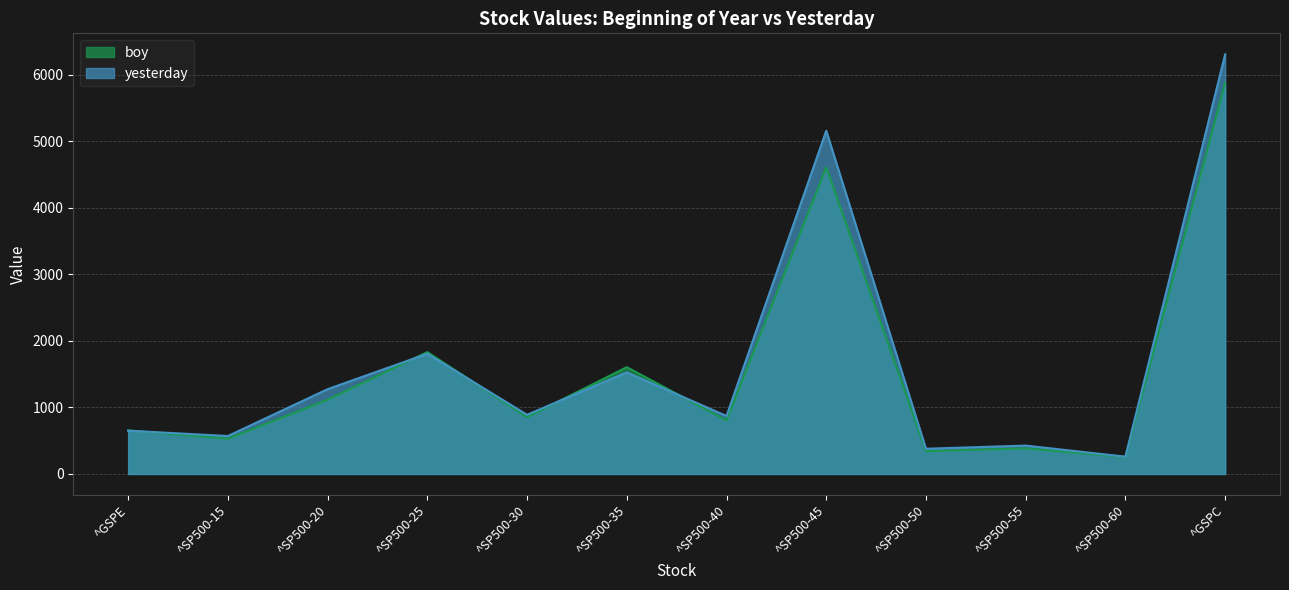

What is the average value of the yesterday series?

1676.5